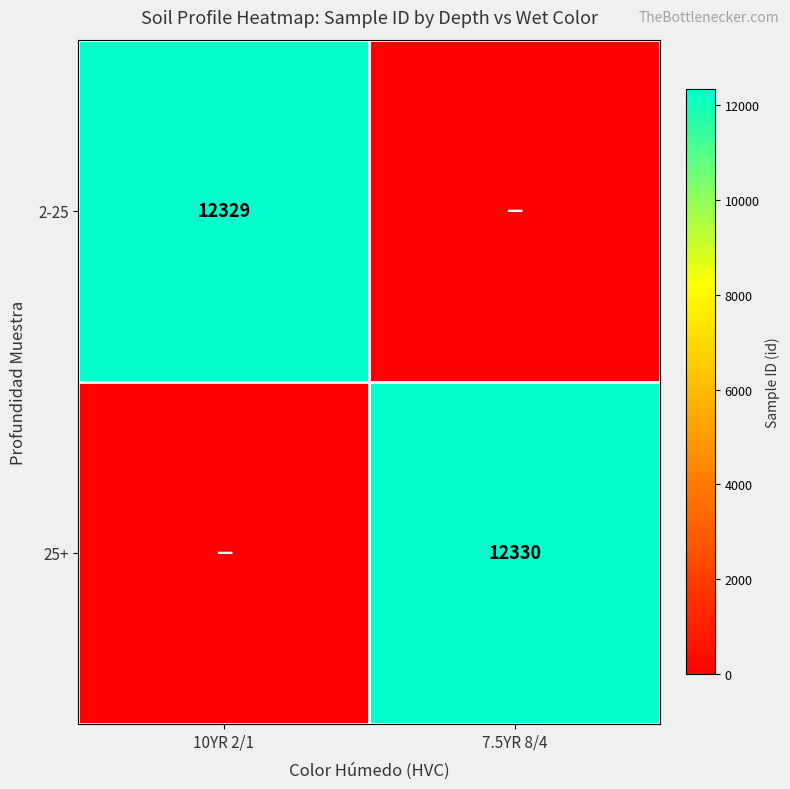

How many data points does each series have?

2